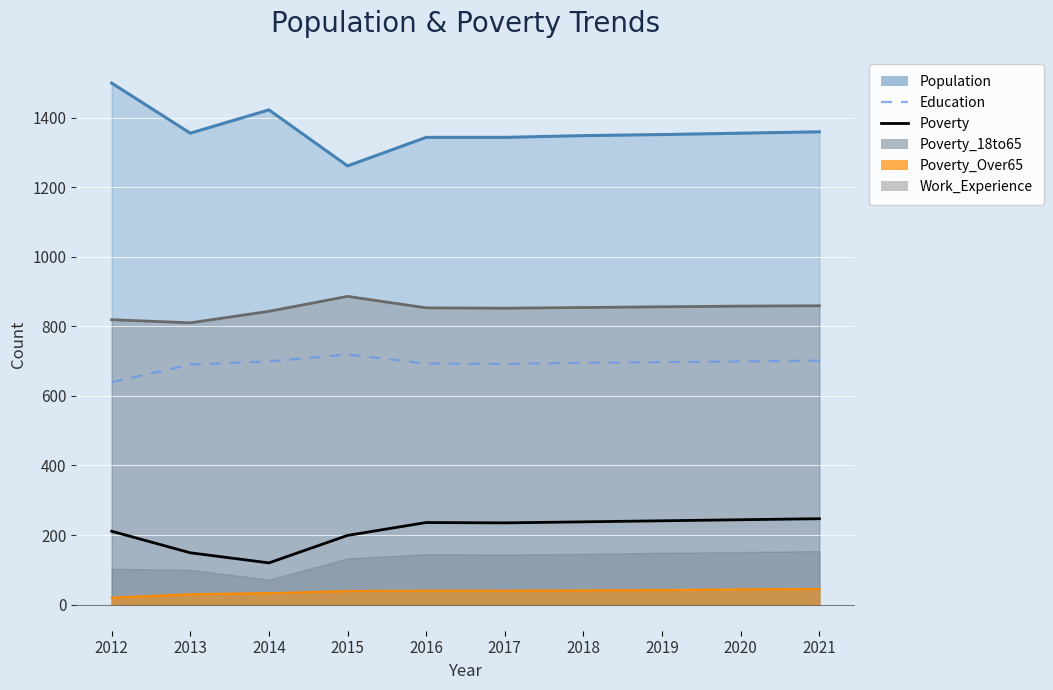

What is the sum of the Poverty values at 2019 and 2017?

476